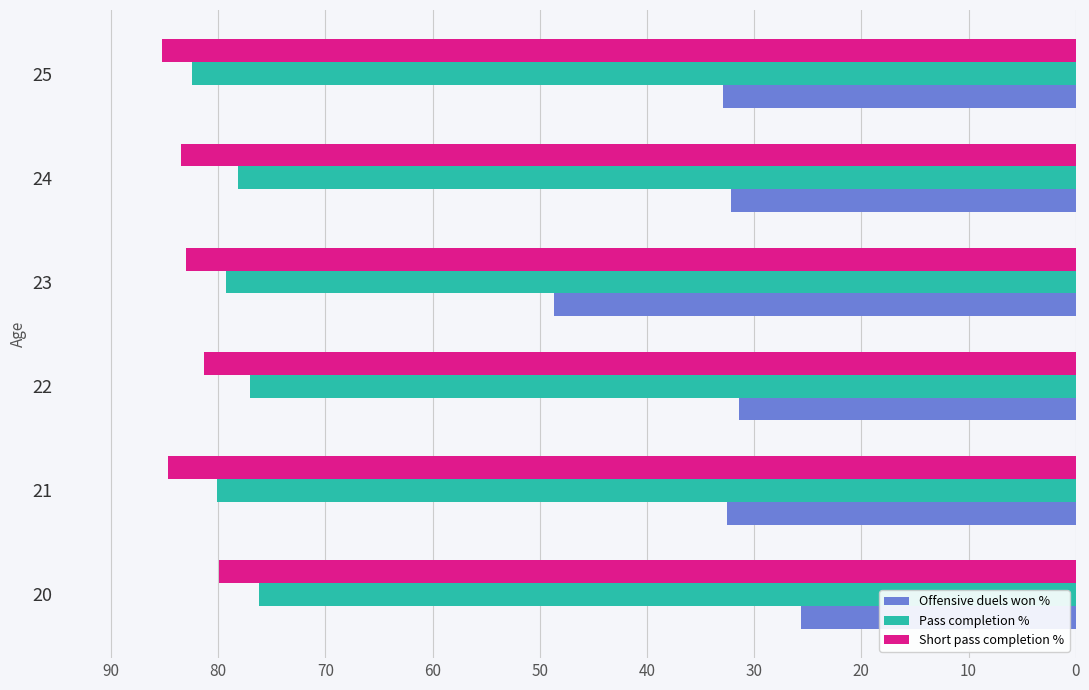

What is the greatest value displayed?

85.2